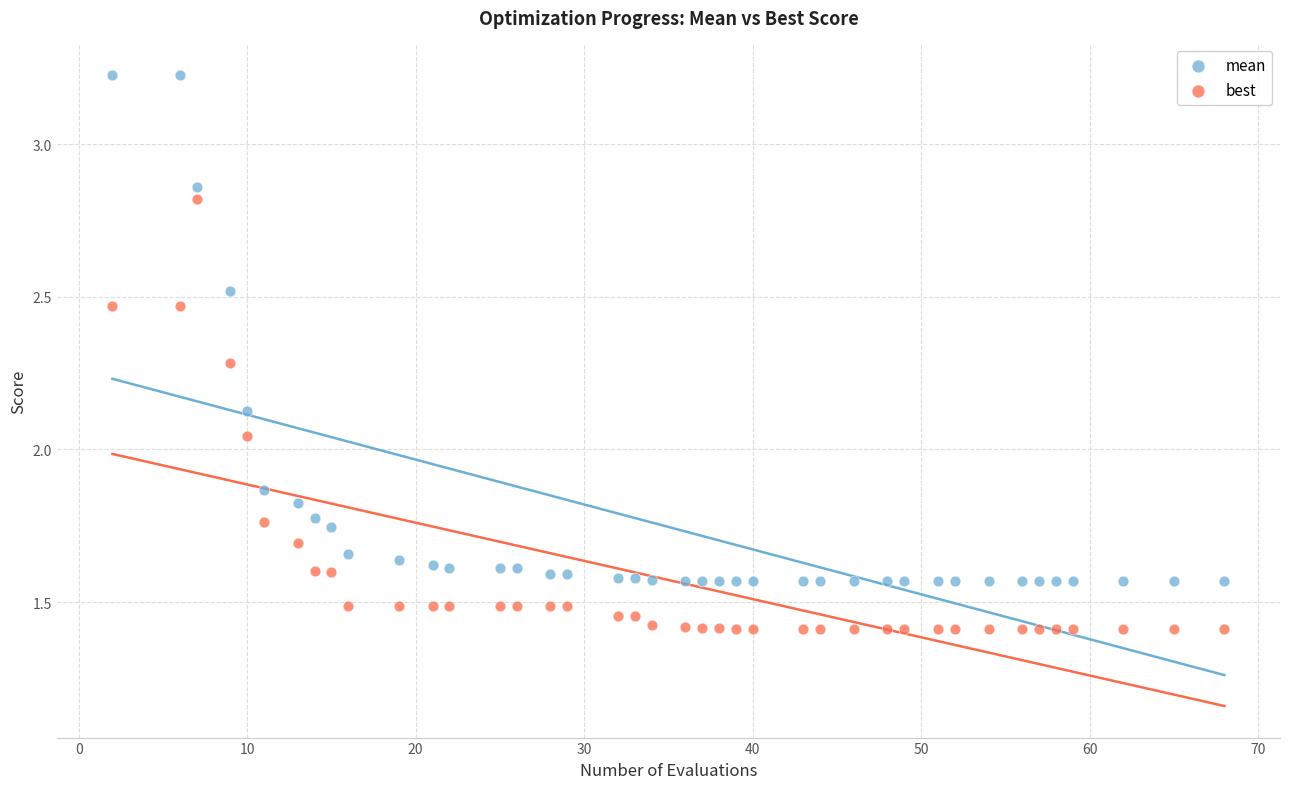

Across all data points, what is the range of X values (max minus min)?

66.0